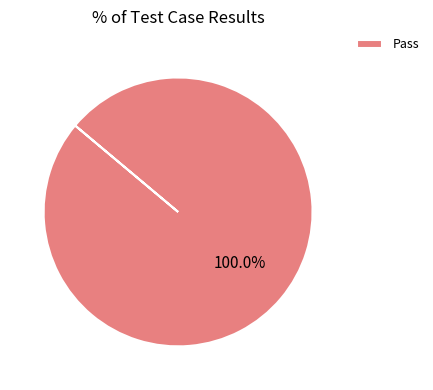

Rank the categories by value from highest to lowest.

Pass